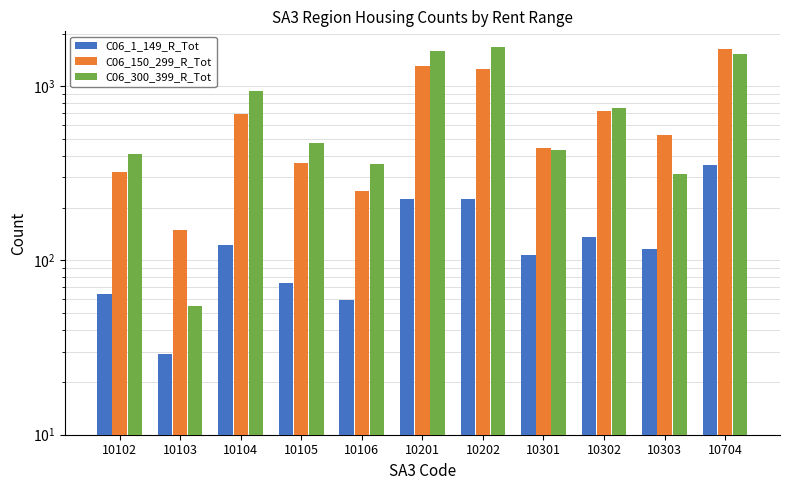

What is the approximate value of C06_150_299_R_Tot at 10106, to the nearest 10?

250